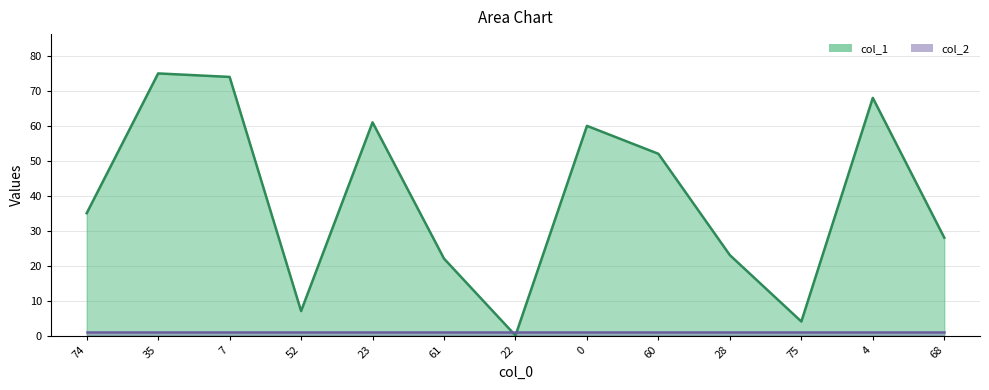

Reading right to left, what are all the values shown in this chart?

68=28	4=68	75=4	28=23	60=52	0=60	22=0	61=22	23=61	52=7	7=74	35=75	74=35